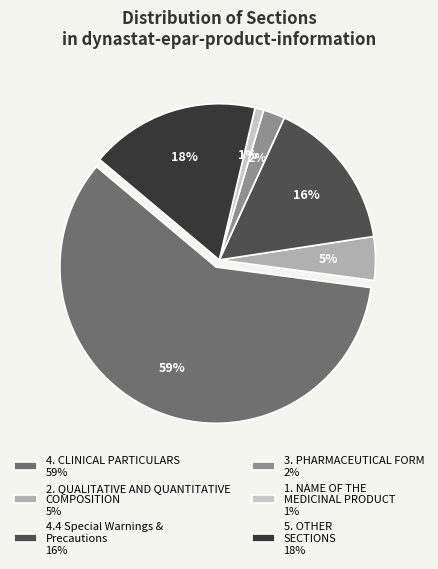

What is the smallest slice in the pie chart?

1. NAME OF THE MEDICINAL PRODUCT 1%